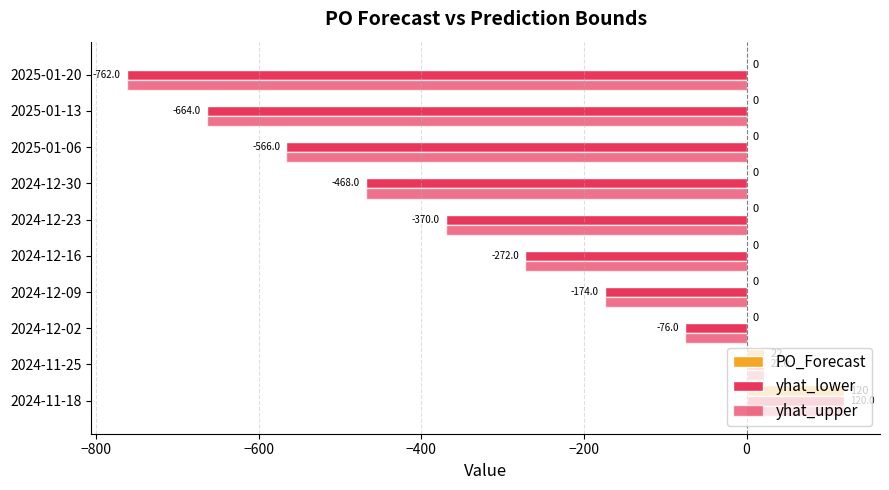

What position from the left is 2024-12-23?

6